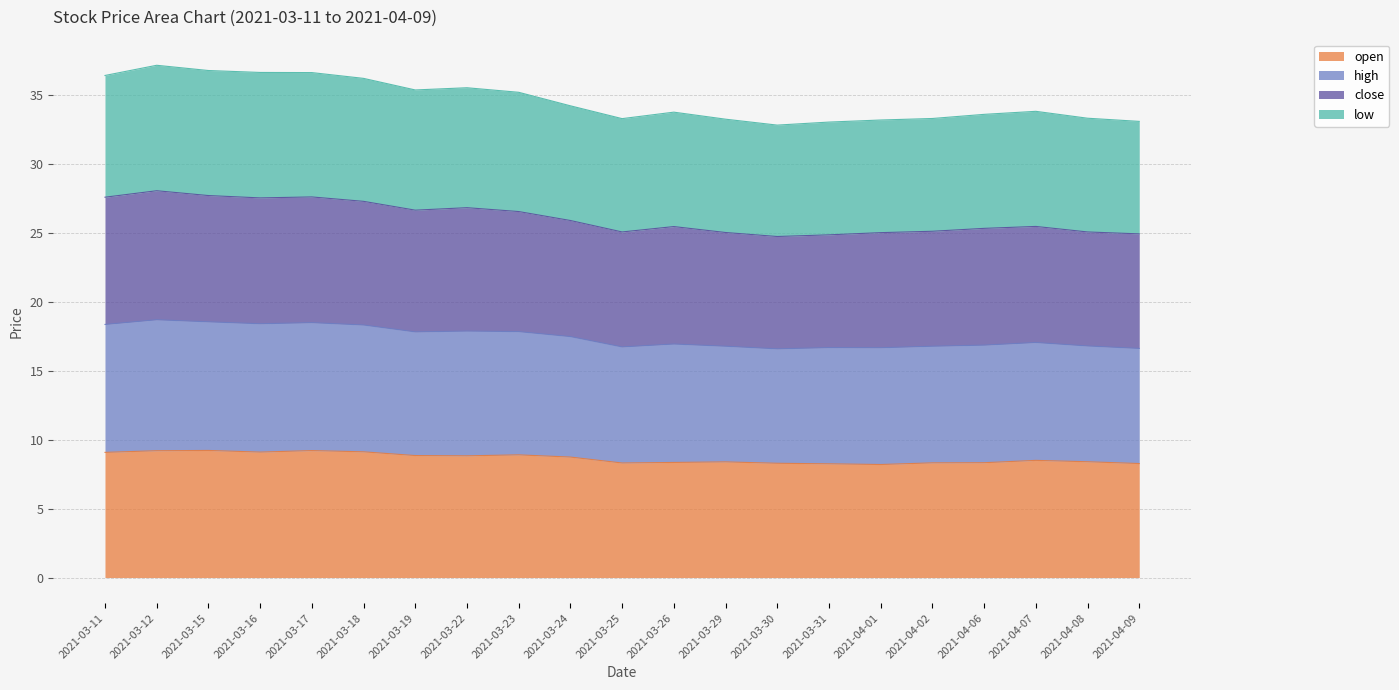

What is the sum of all open values?

181.9